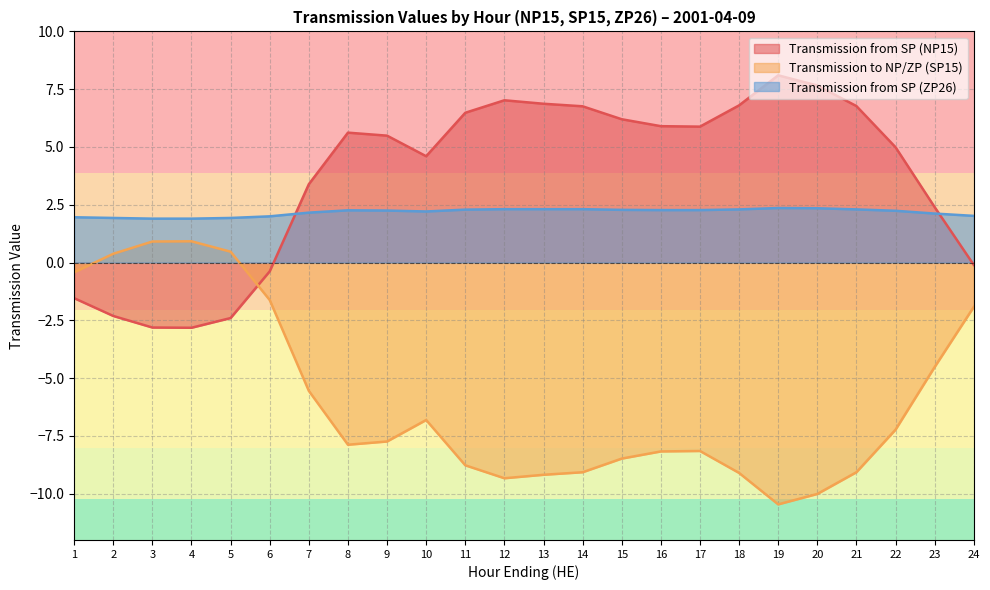

At which category is the sum across all series the highest?

11